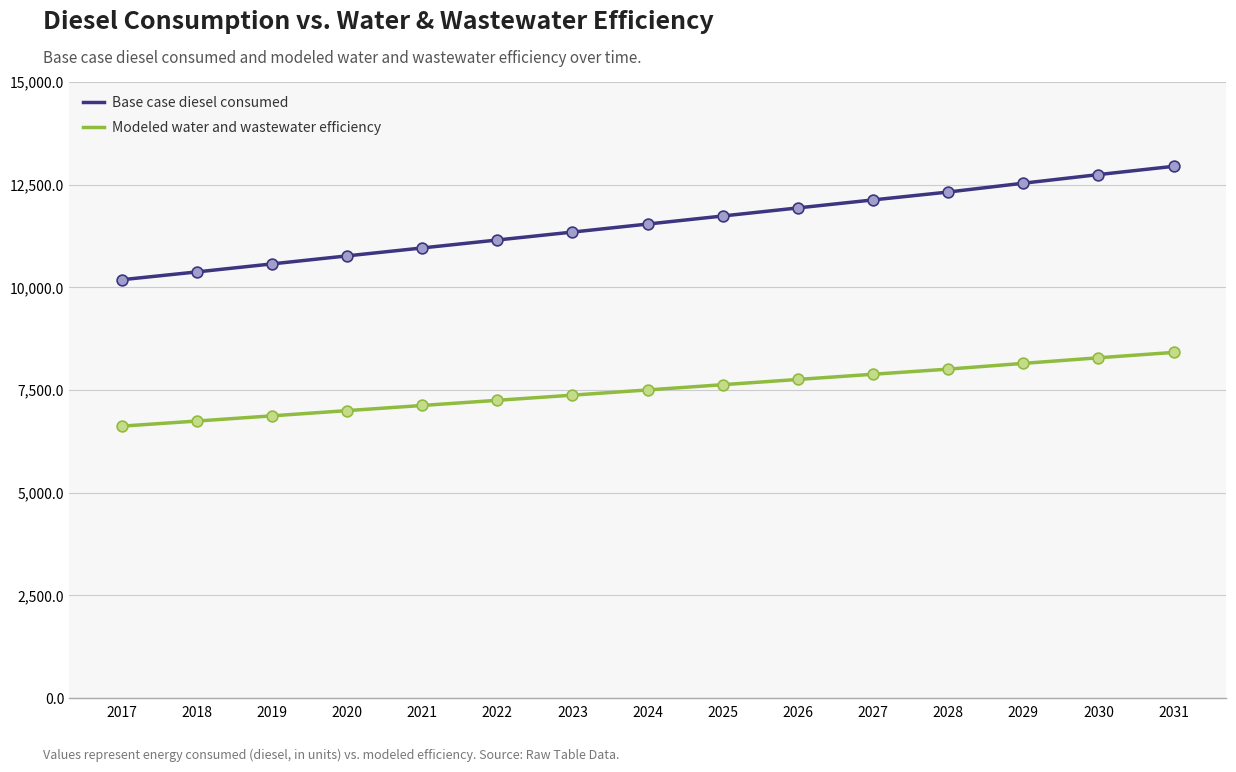

Which series has the largest total across all categories?

Base case diesel consumed